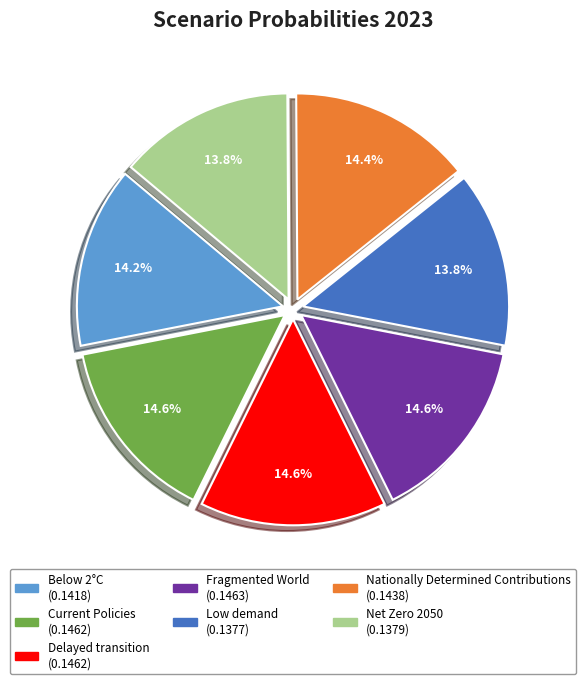

Between Delayed transition and Net Zero 2050, which is larger?

Delayed transition